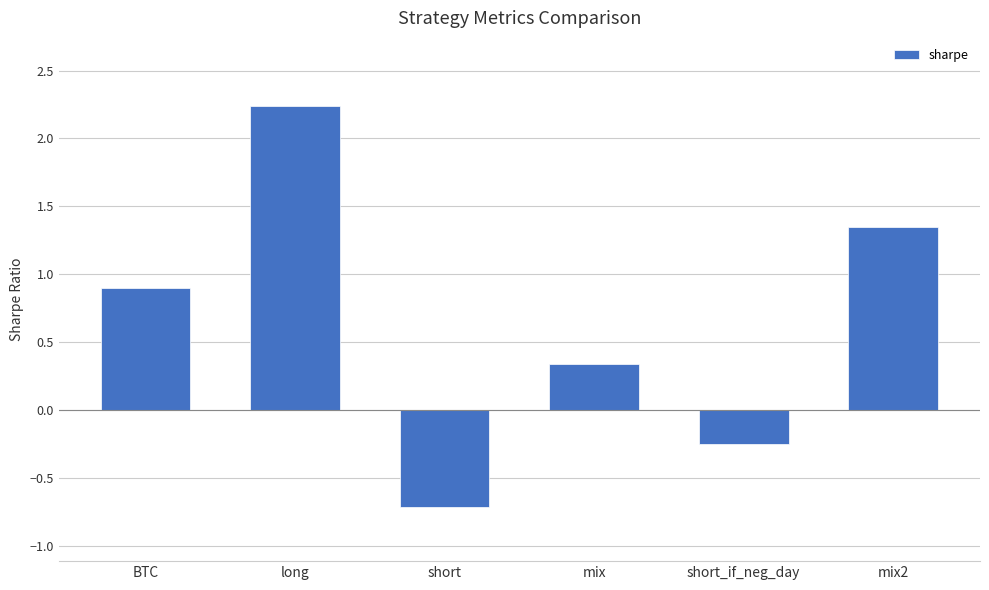

The chart shows a value of 3.3 at long. True or false?

False